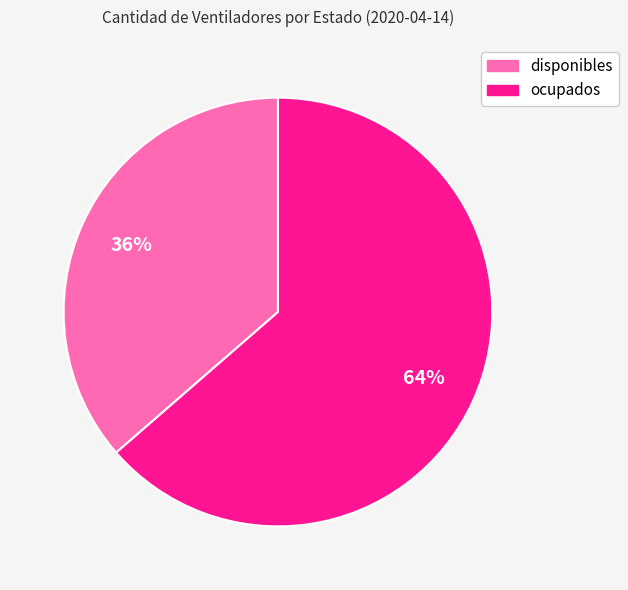

Is there any slice that represents more than half of the pie?

Yes